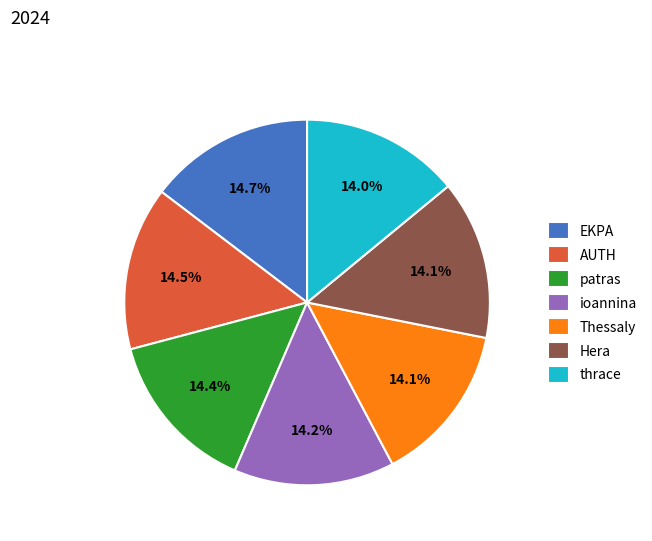

Count the number of slices in the pie.

7